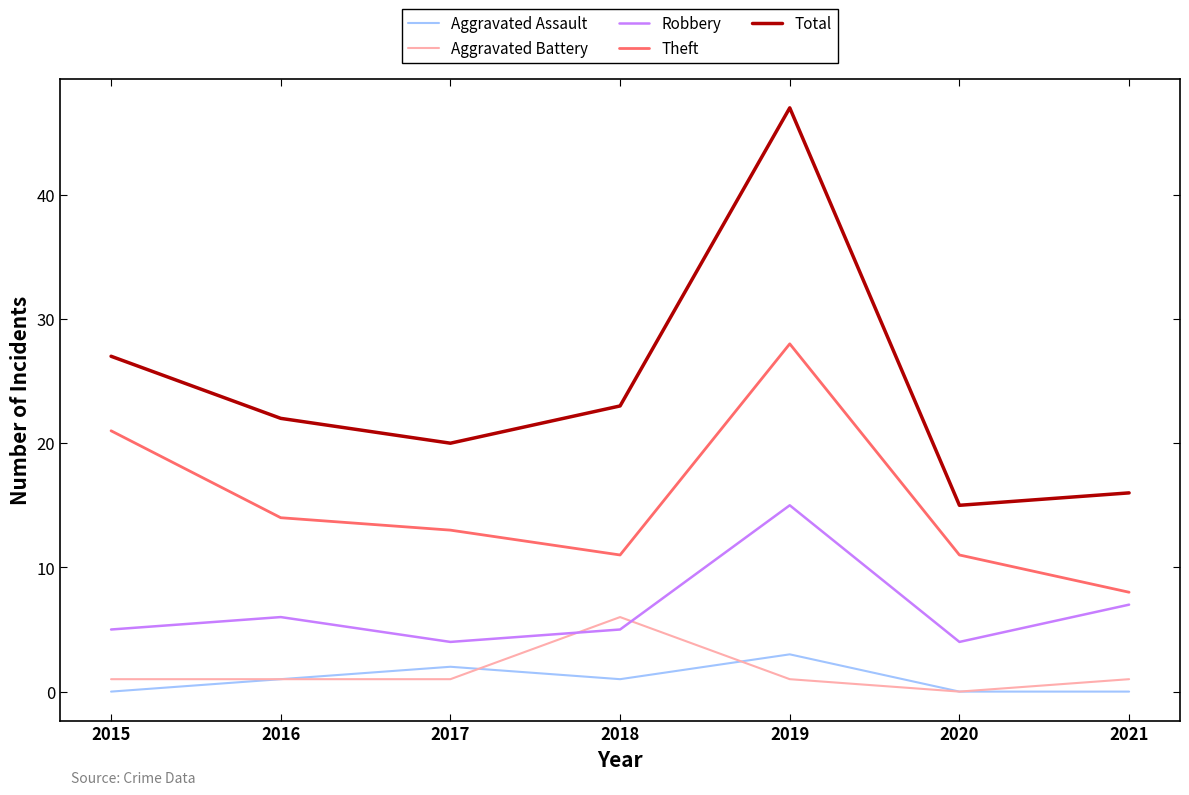

What is the average value of the Robbery series?

7